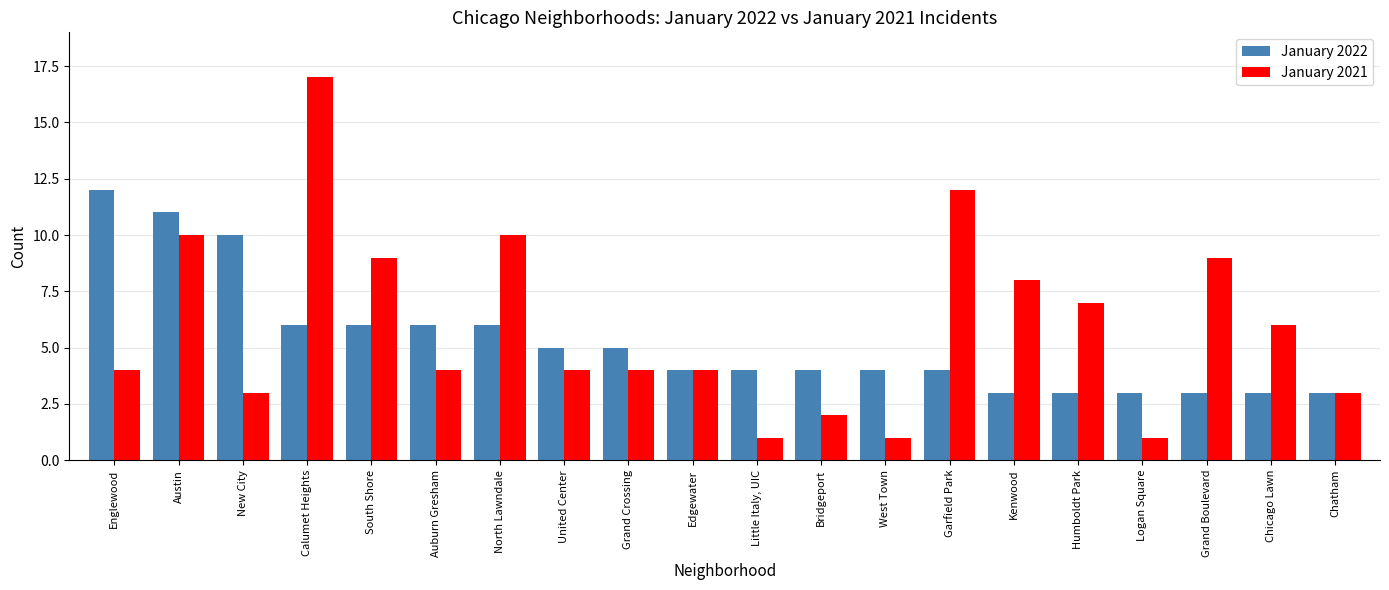

List the series in order of their overall mean, highest first.

January 2021, January 2022